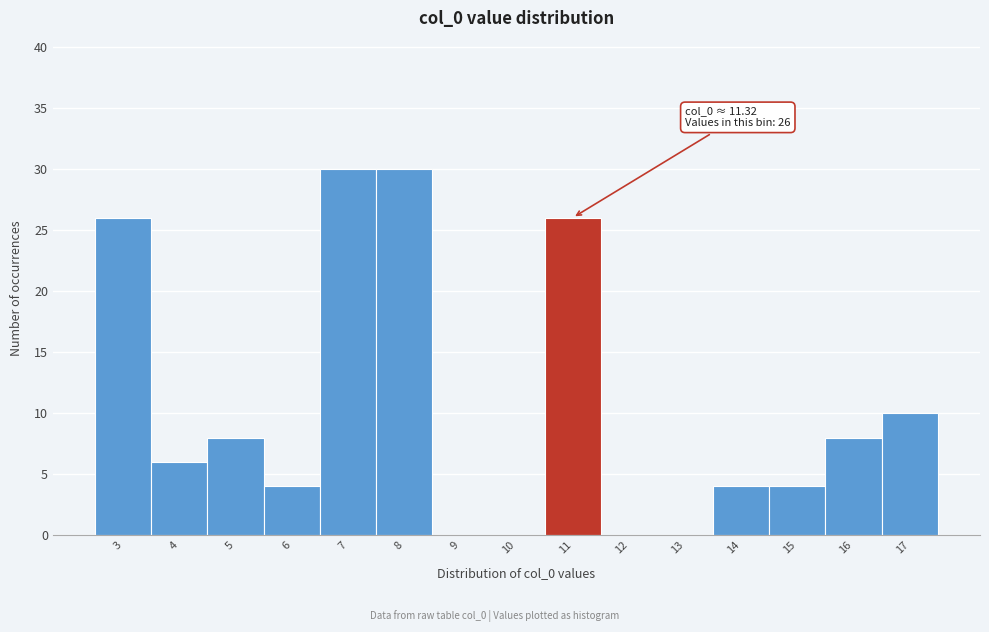

Reading left to right, what are all the values shown in this chart?

3=26	4=6	5=8	6=4	7=30	8=30	9=0	10=0	11=26	12=0	13=0	14=4	15=4	16=8	17=10